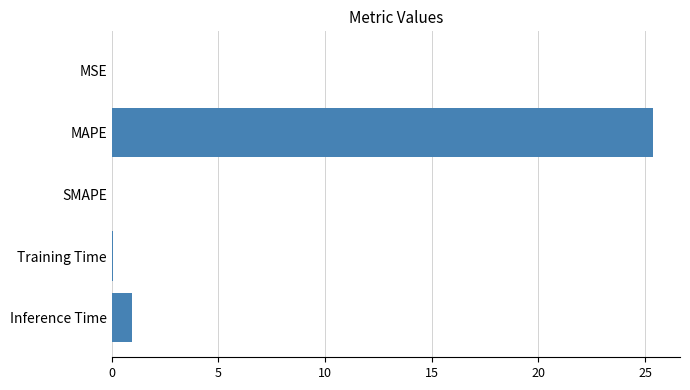

What is the sum of all values?

26.4